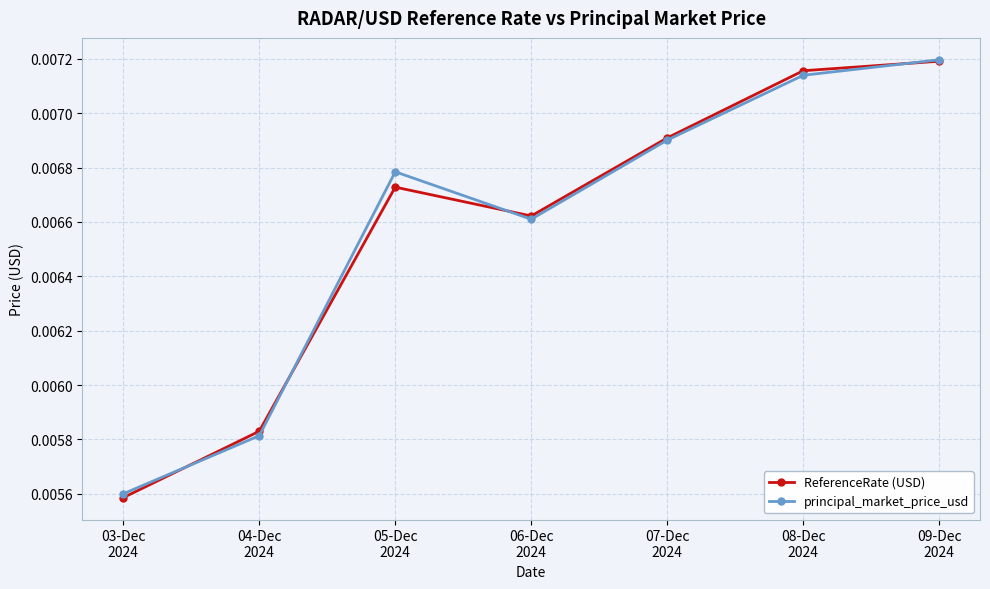

At how many categories does at least one series exceed 0?

7